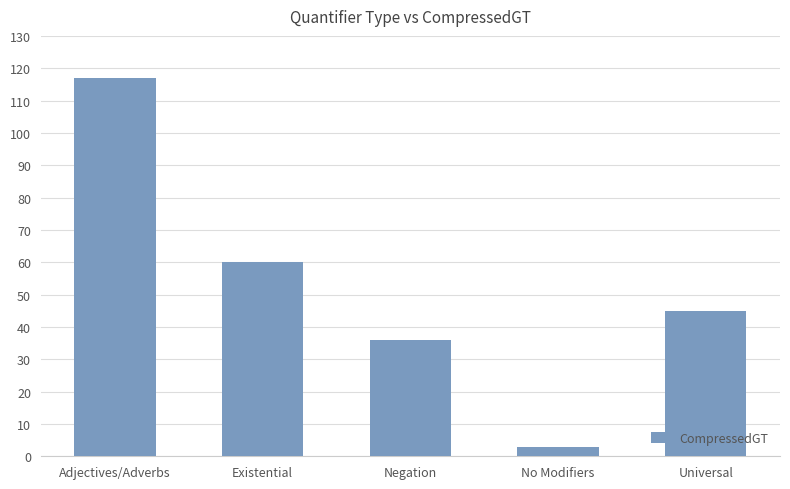

Which has a higher value, Adjectives/Adverbs or Negation?

Adjectives/Adverbs